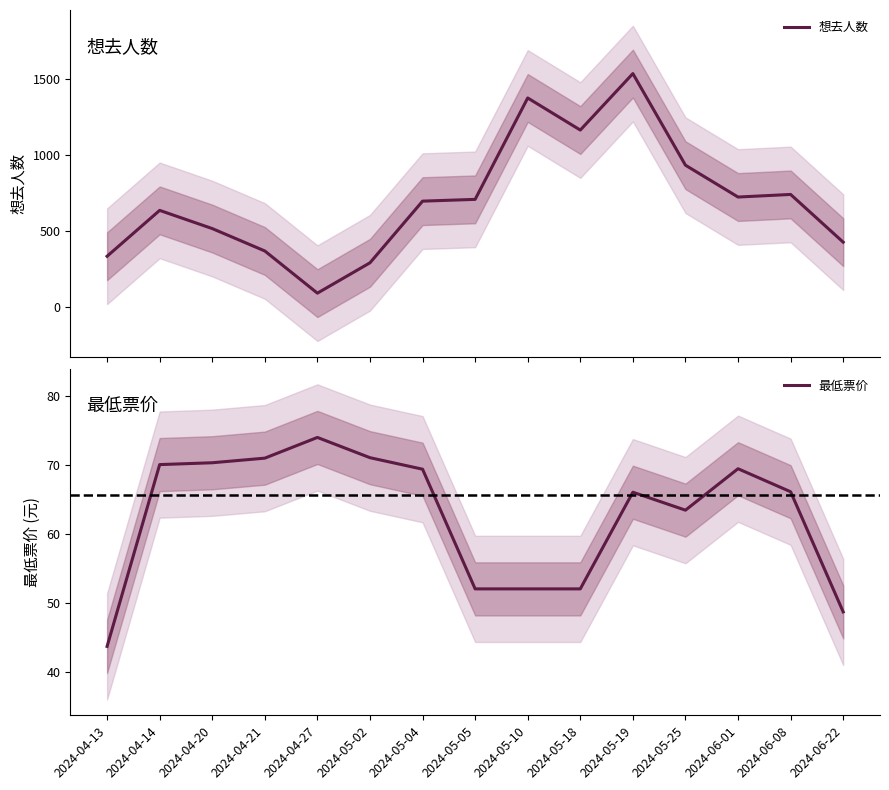

What is the sum of the 想去人数 values at 2024-04-20 and 2024-05-05?

1219.3